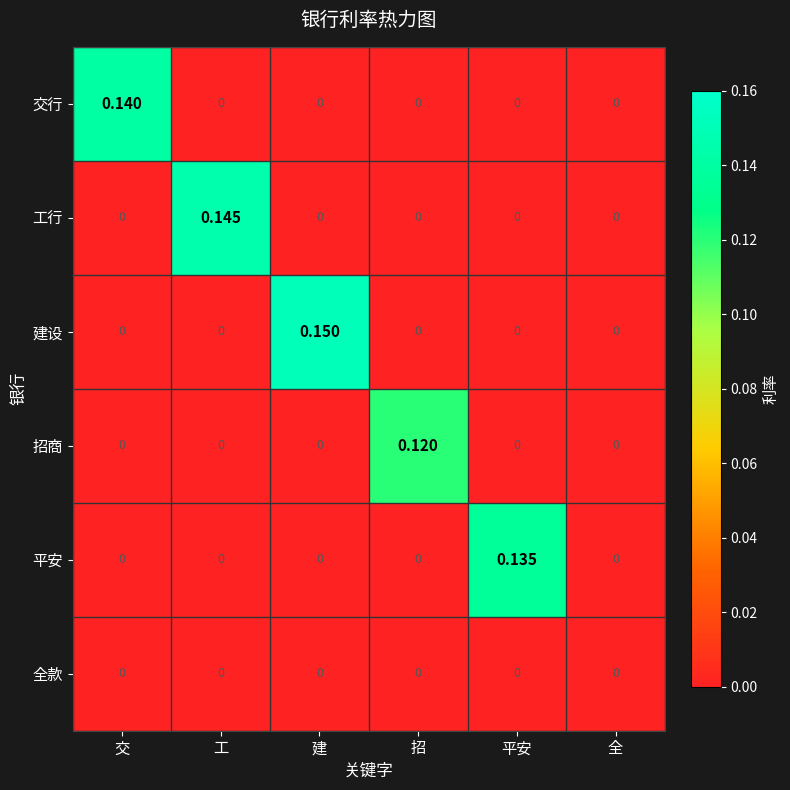

Which series has the largest total across all categories?

建设